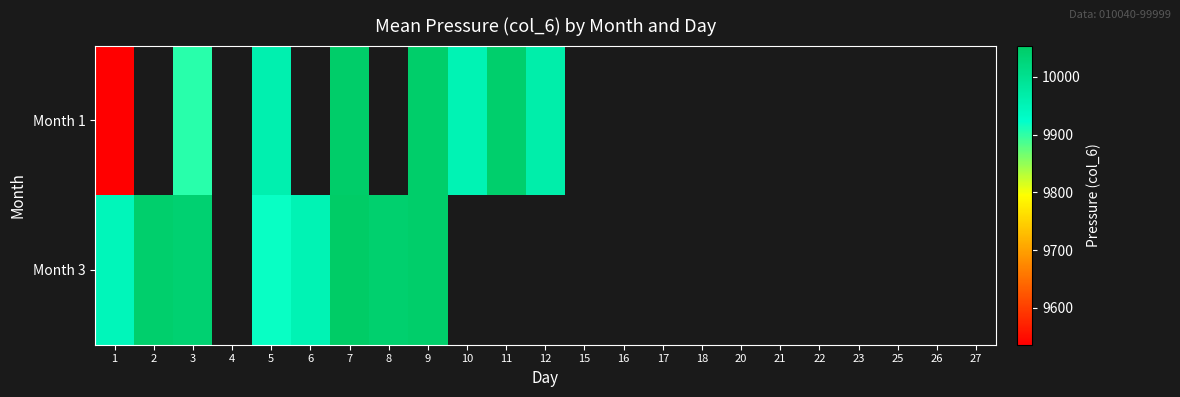

Is the value of Month 3 at 17 greater than the value of Month 1 at 16?

No